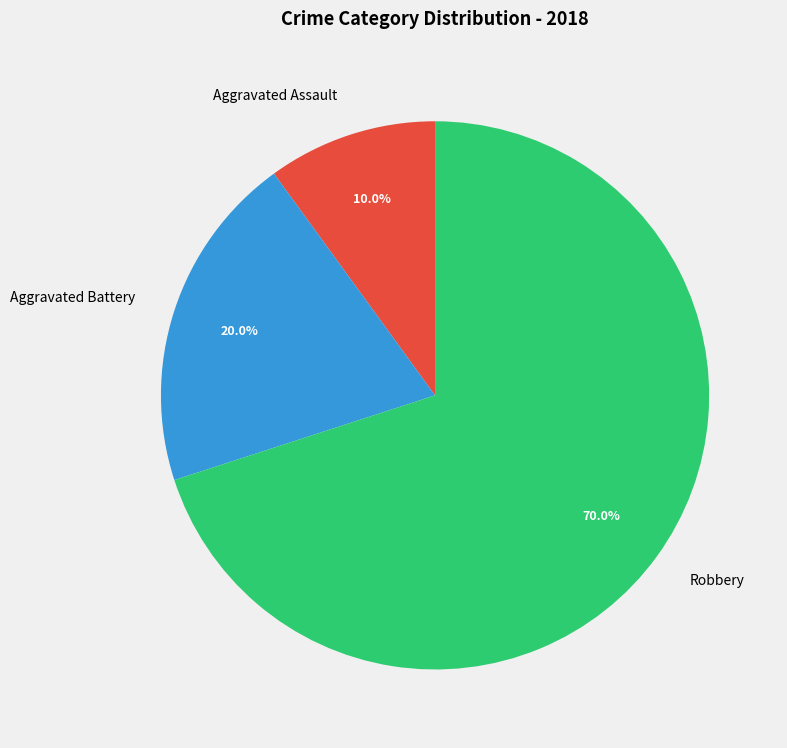

What percentage is the Aggravated Battery slice, to the nearest percent?

20%